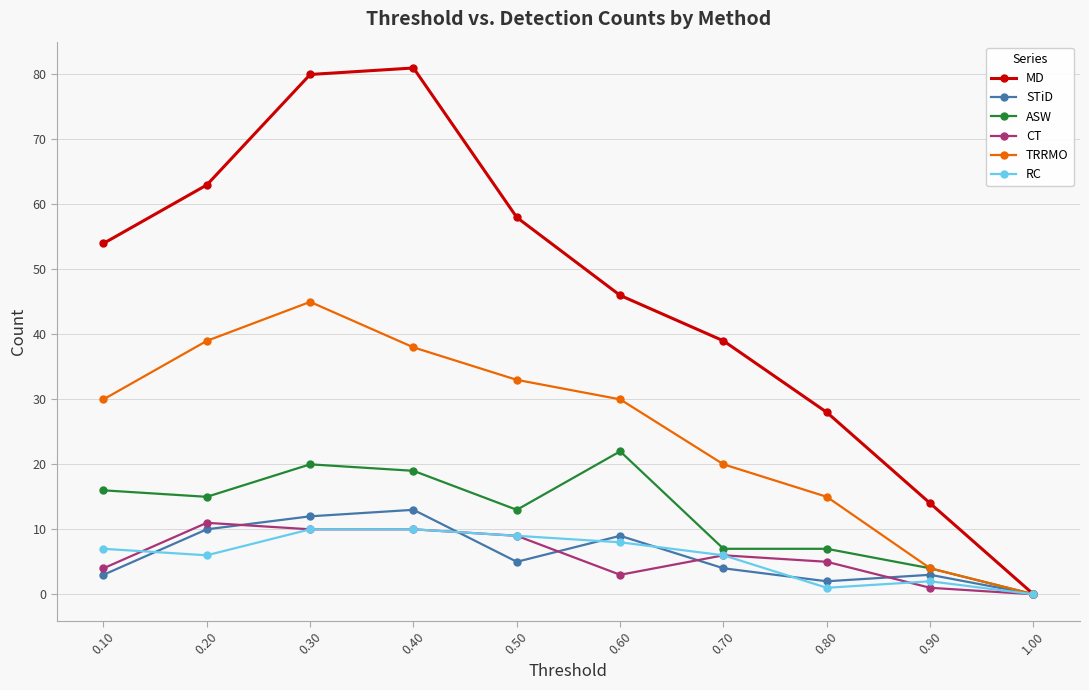

What is the difference between the maximum and minimum values in the CT series?

11